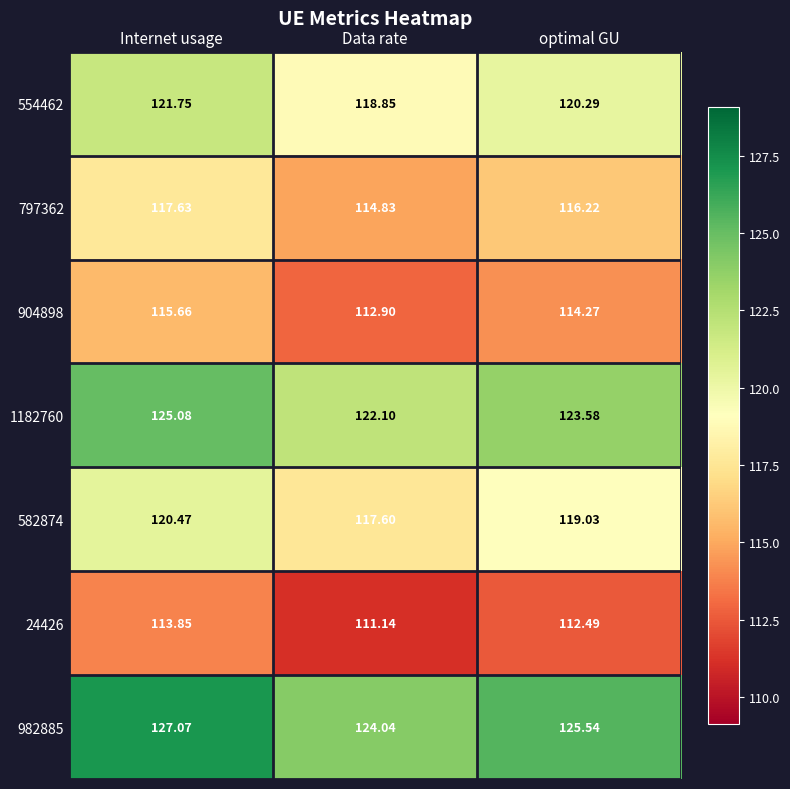

Rank the categories by 1182760 value from highest to lowest.

Internet usage, optimal GU, Data rate